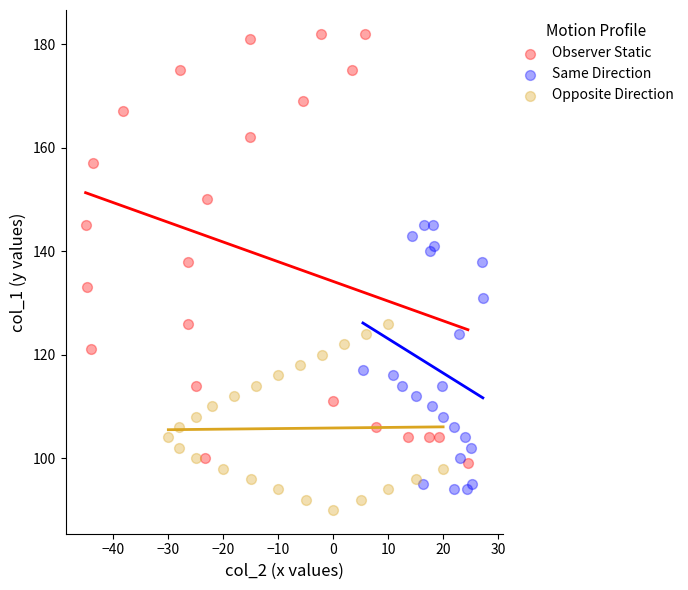

Which series has the widest spread of Y values?

Observer Static